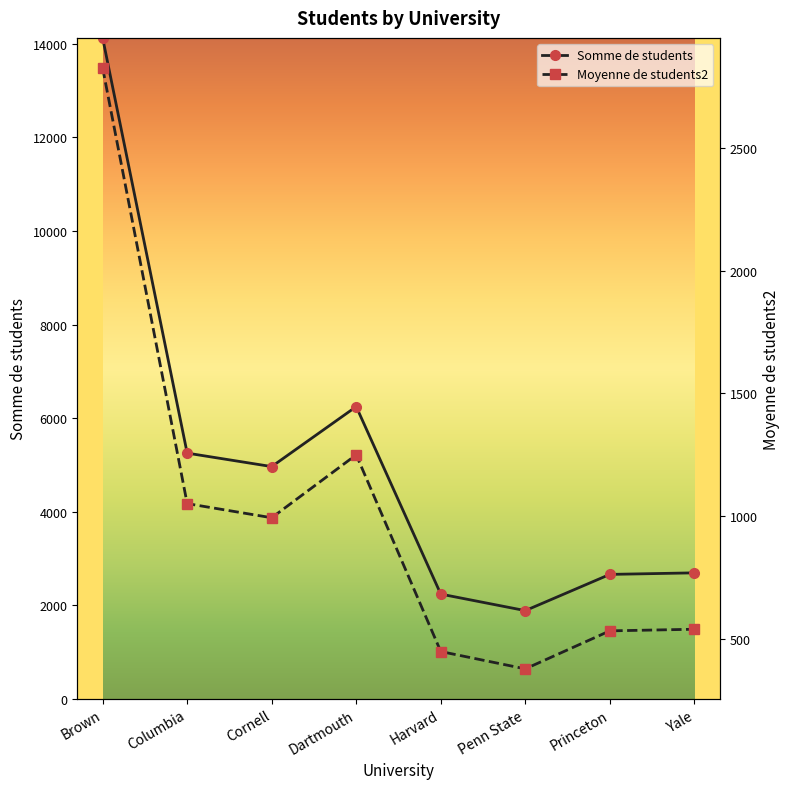

List the series in order of their peak value, lowest first.

Moyenne de students2, Somme de students